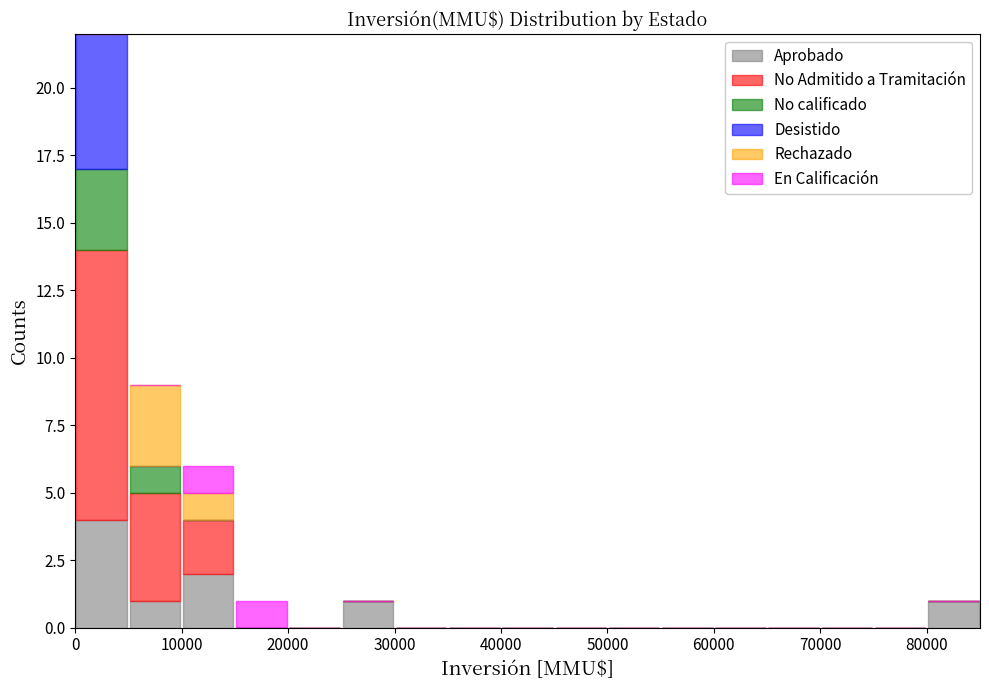

Reading left to right, list every stacked bar in this chart as the range it spans on the x-axis followed by its total height. The values are not printed on the chart, so give them approximately, as read against the axis.

0 to 5000: 22
5000 to 10000: 9
10000 to 15000: 6
15000 to 20000: 1
20000 to 25000: 0
25000 to 30000: 1
30000 to 35000: 0
35000 to 40000: 0
40000 to 45000: 0
45000 to 50000: 0
50000 to 55000: 0
55000 to 60000: 0
60000 to 65000: 0
65000 to 70000: 0
70000 to 75000: 0
75000 to 80000: 0
80000 to 85000: 1